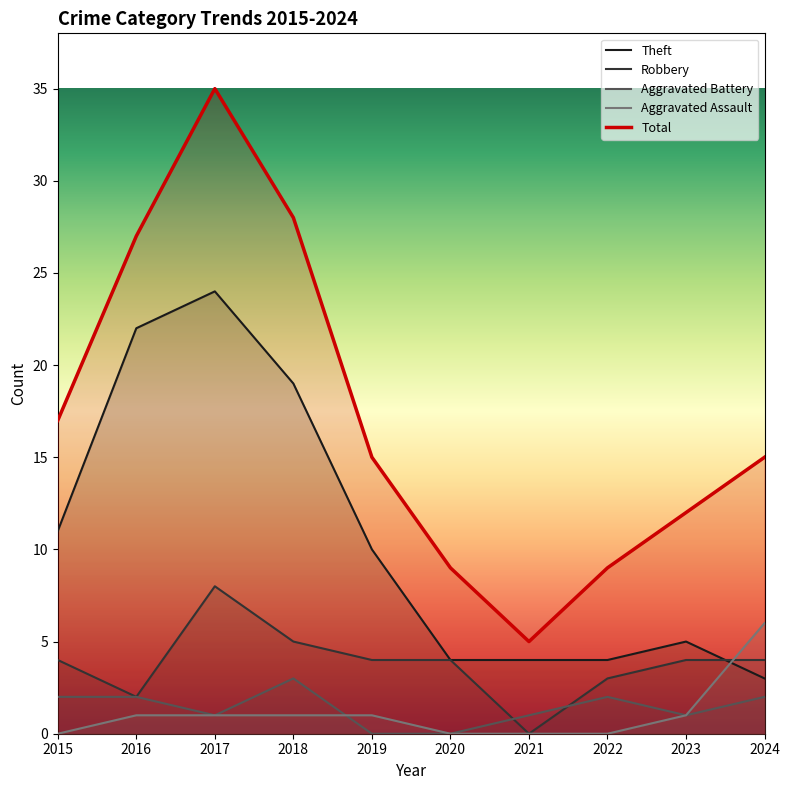

How many data points in Robbery are above 4?

2